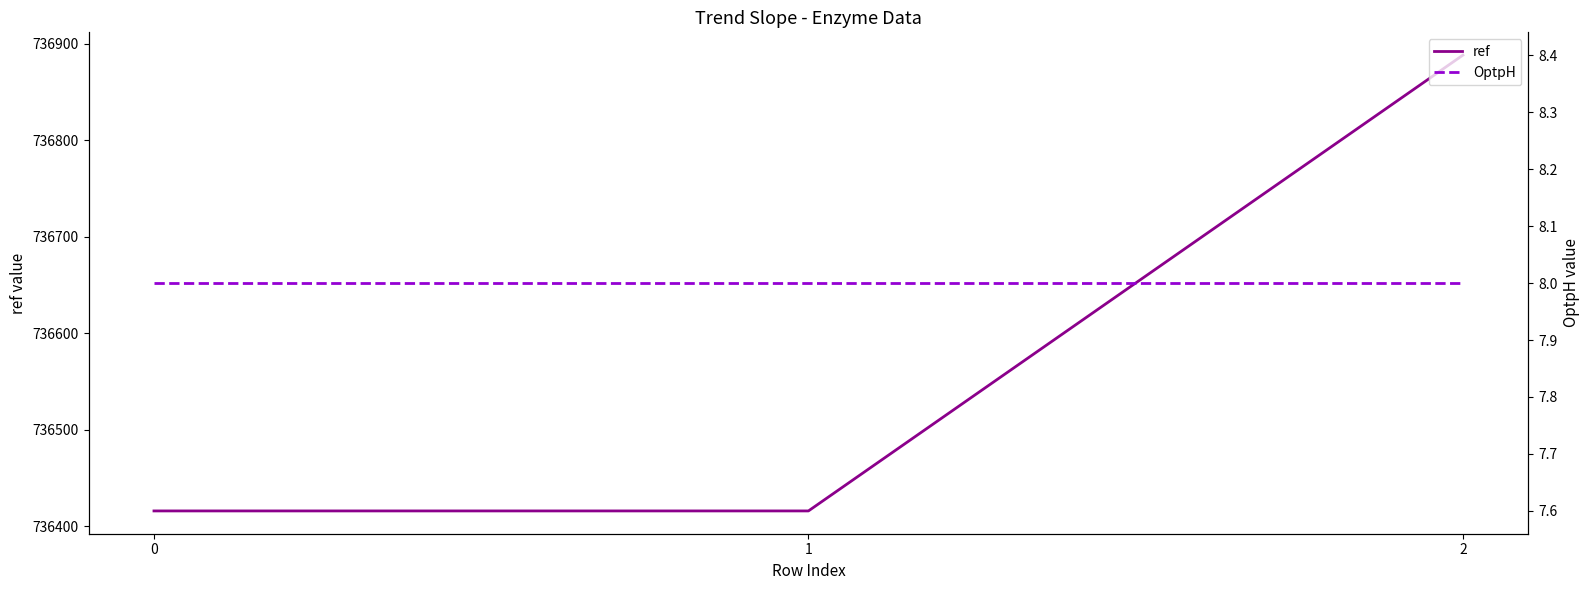

What is the difference between the maximum and minimum values in the ref series?

472